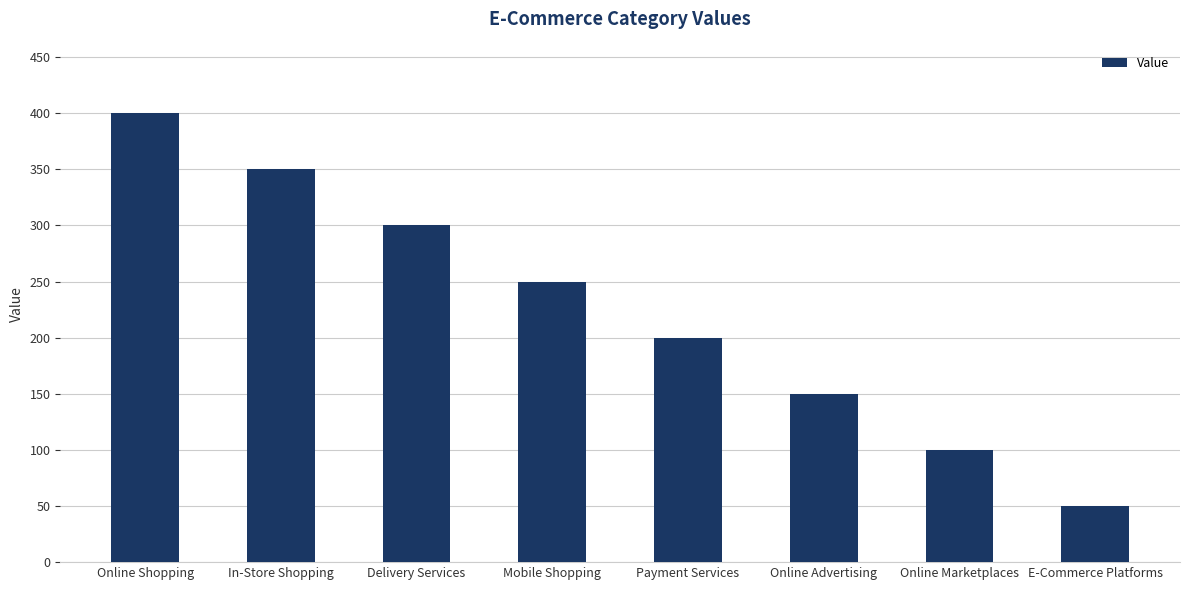

How many series are shown in this chart?

1